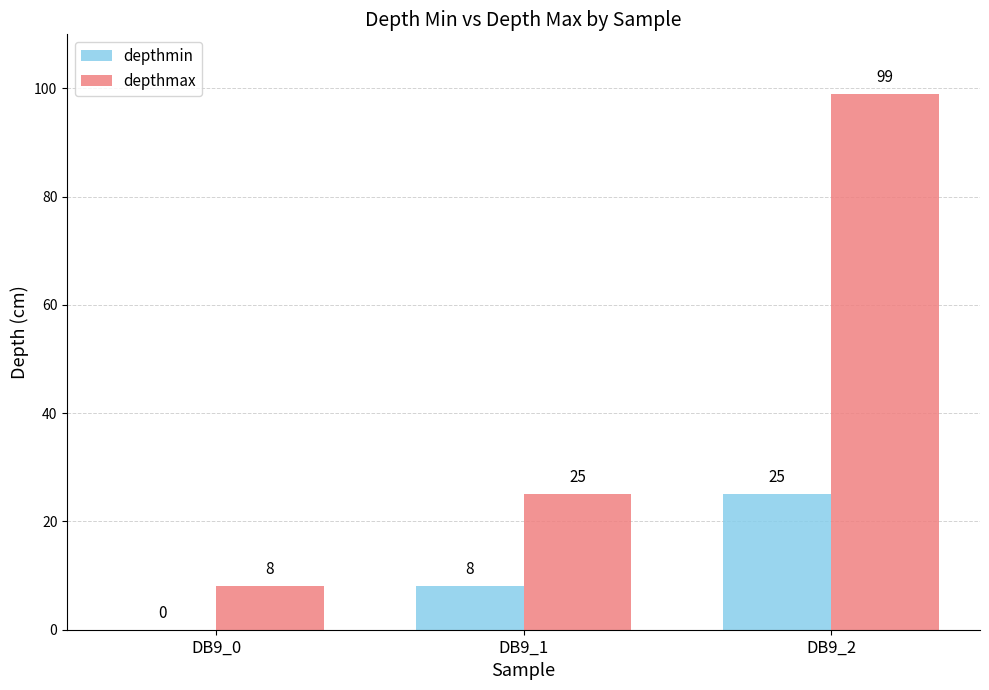

Which series changed the most between DB9_0 and DB9_1?

depthmax